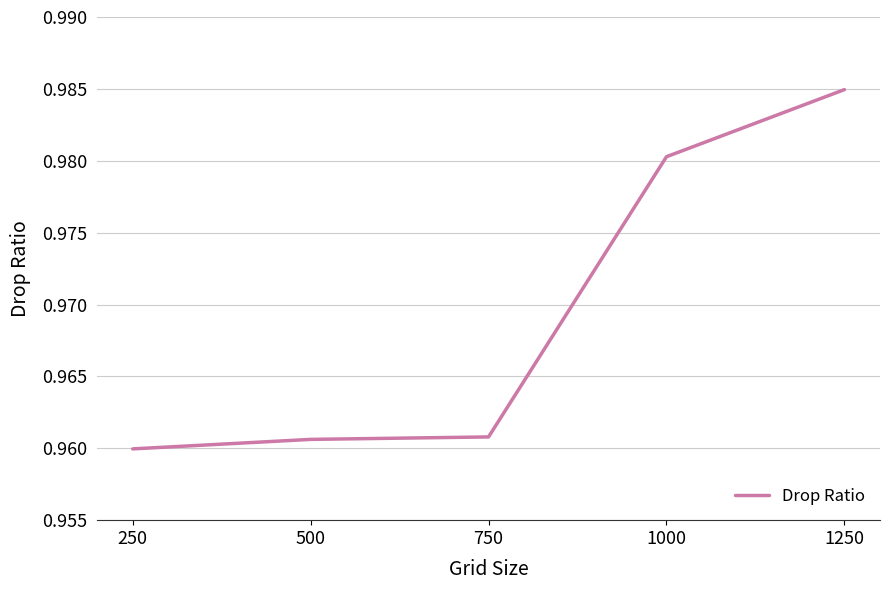

Which label corresponds to the largest value in the chart?

1250